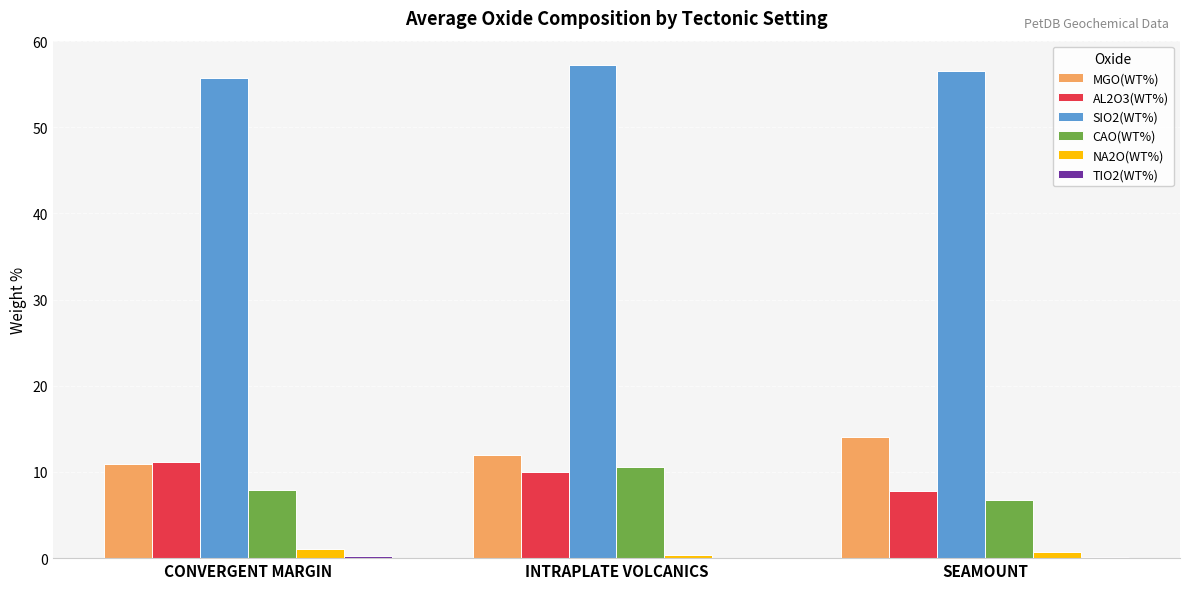

True or false: AL2O3(WT%) has a value of 4.9 at INTRAPLATE VOLCANICS.

False